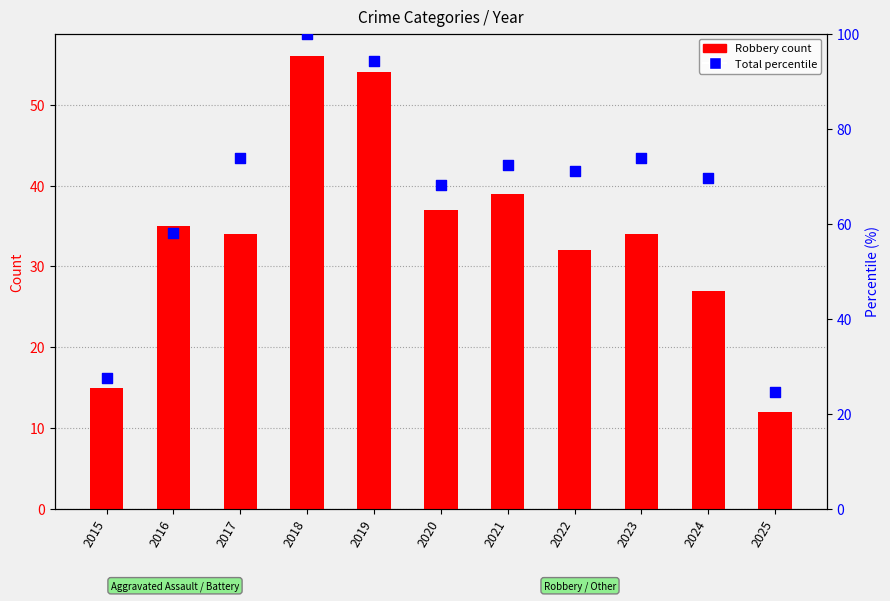

What are all the series names shown in the legend?

Robbery, Total (percentile)